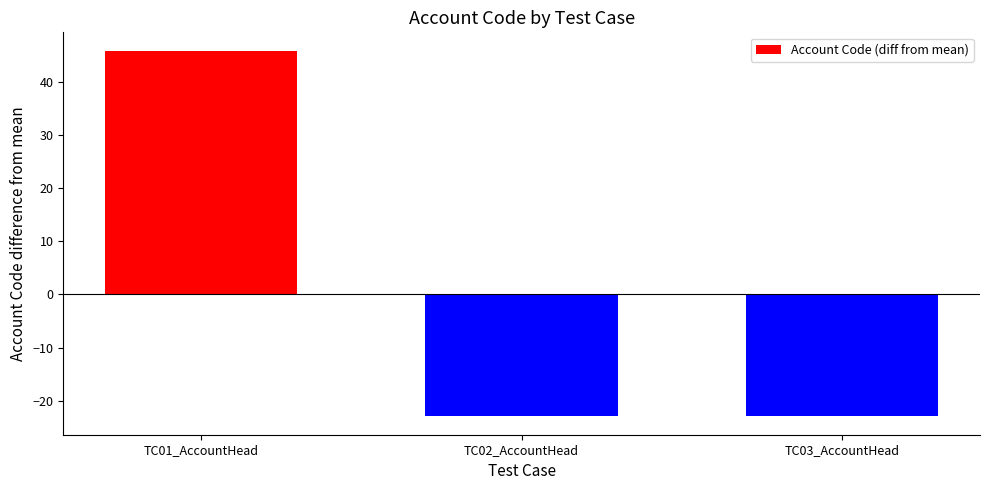

Which has a higher value, TC02_AccountHead or TC01_AccountHead?

TC01_AccountHead